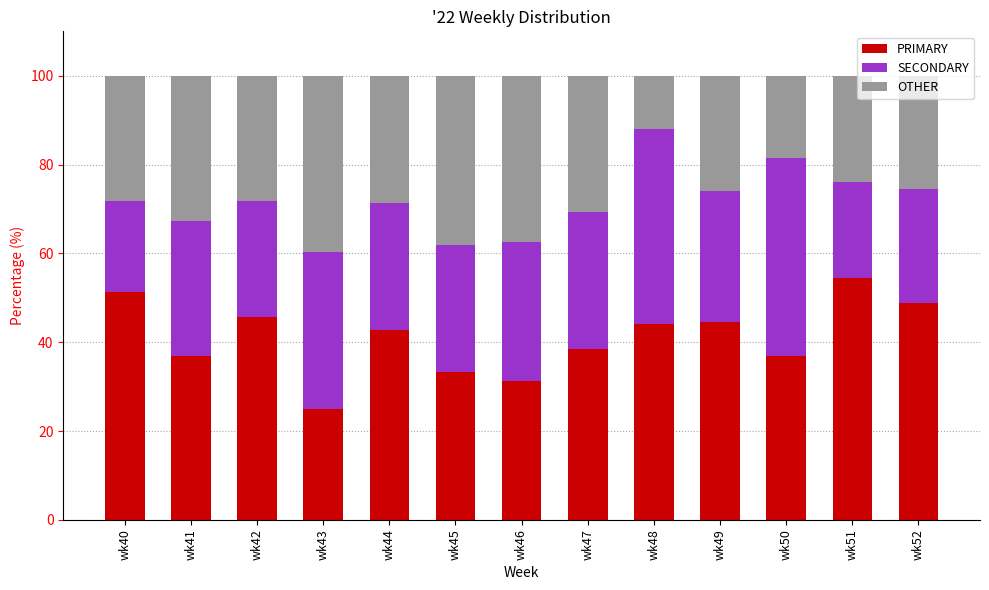

How many data points does each series have?

13